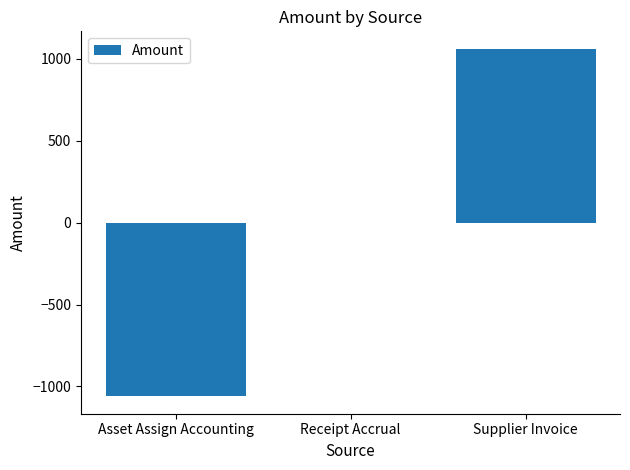

Is it true that the value at Receipt Accrual is 0.0?

True